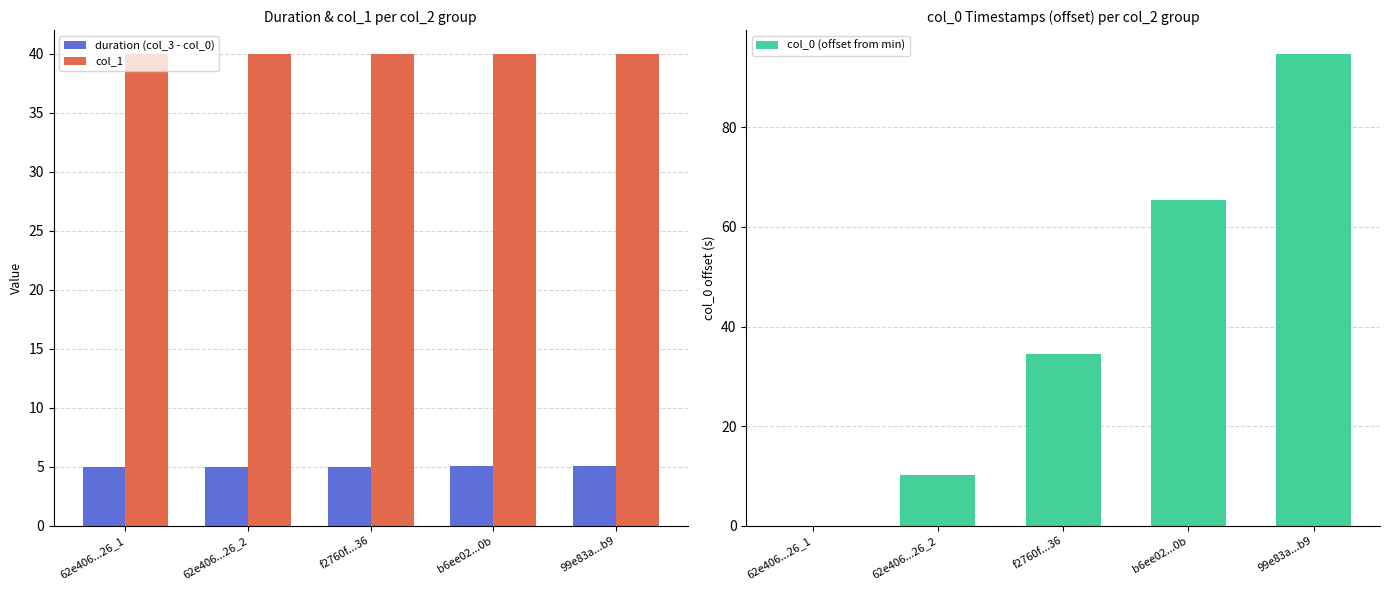

How many groups of bars are there?

5